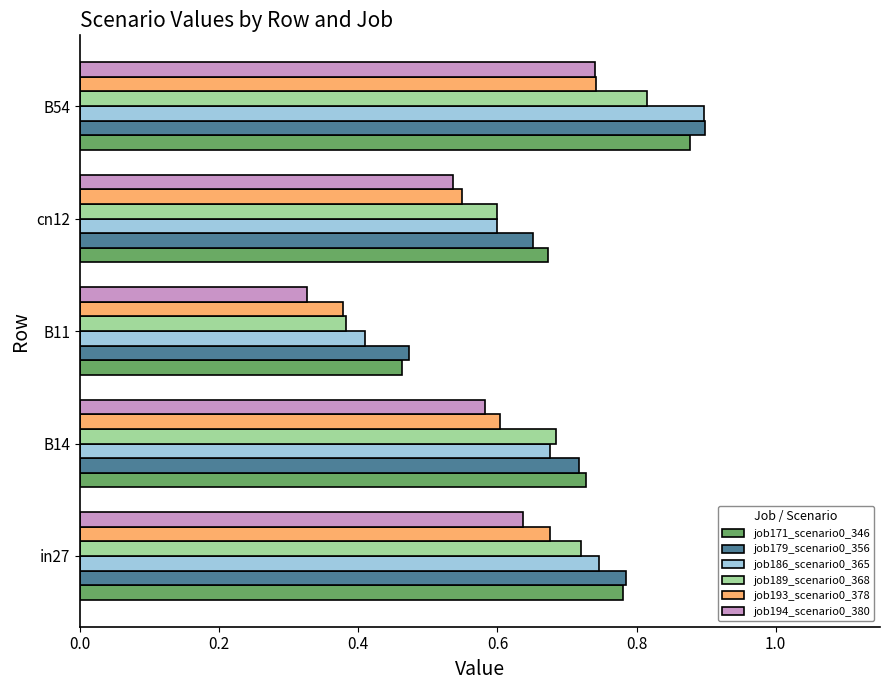

What is the sum of the job171_scenario0_346 values at cn12 and in27?

1.5